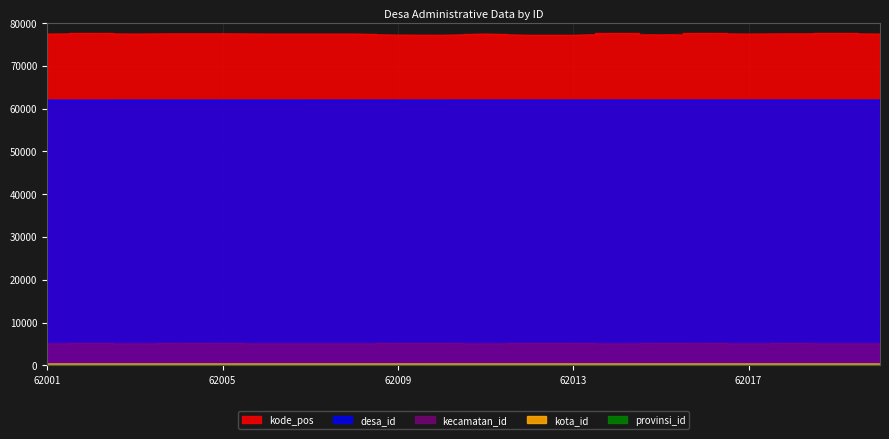

At which category does kecamatan_id reach its first local valley?

62003